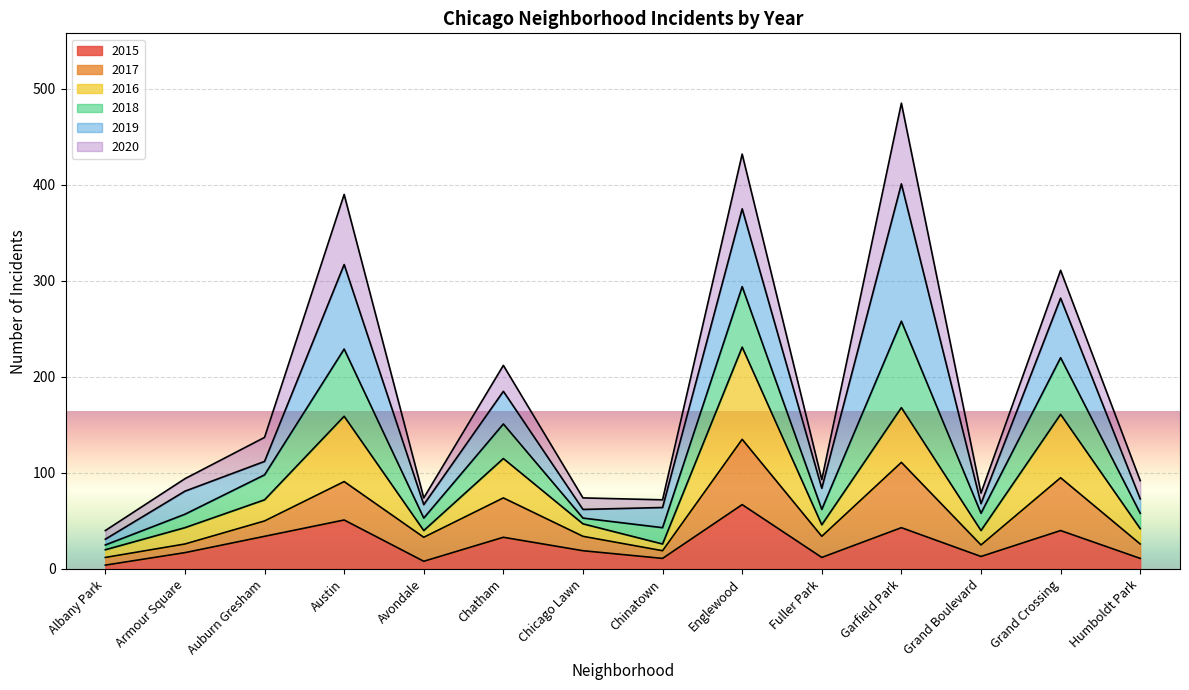

How many interior local peaks does the 2018 series have?

5